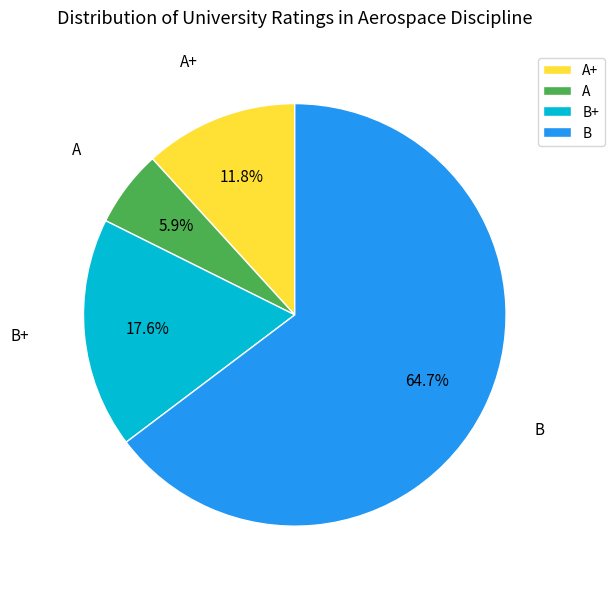

To the nearest percent, what is the difference between the A and A+ slice percentages?

6%